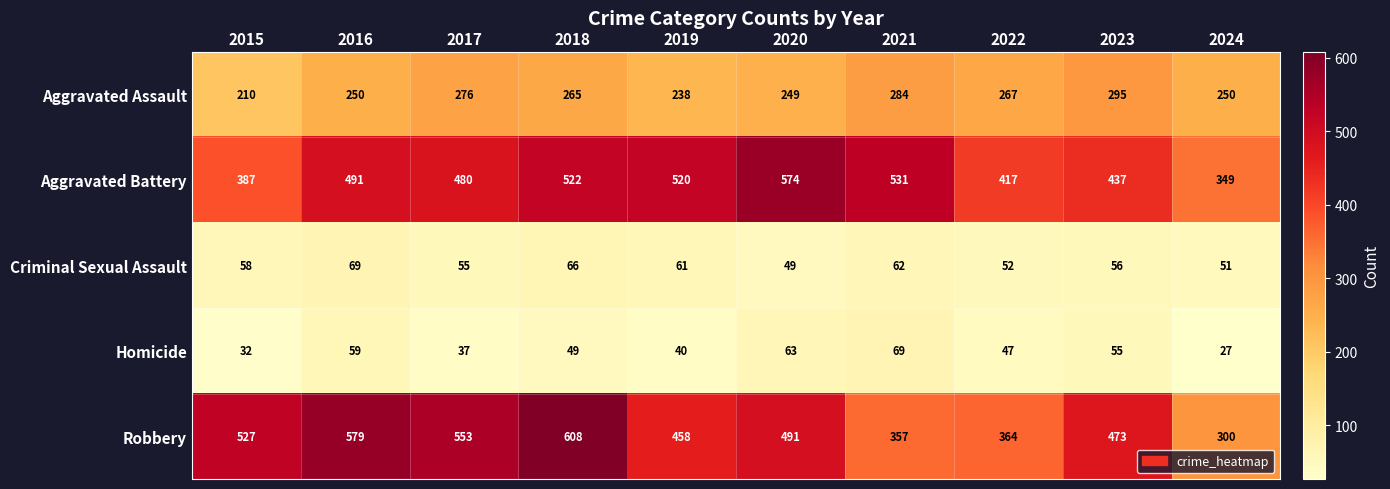

At which label is Robbery closest to 454?

2019